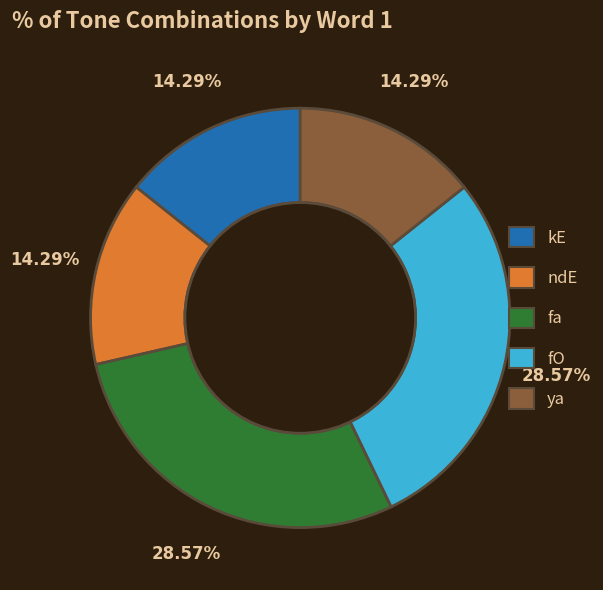

To the nearest percent, what is the combined percentage of fa and kE?

43%